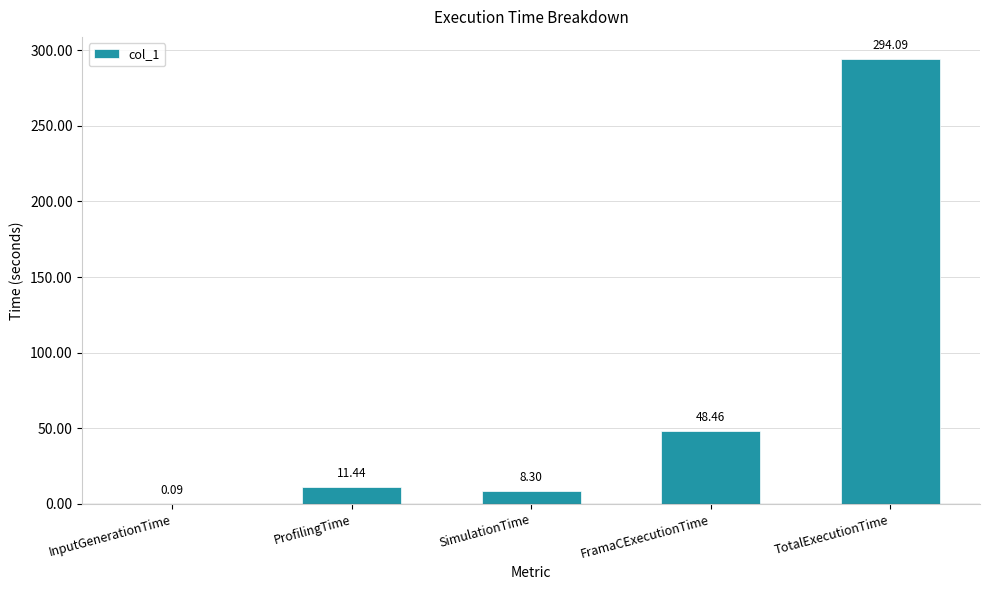

How many series are shown in this chart?

1